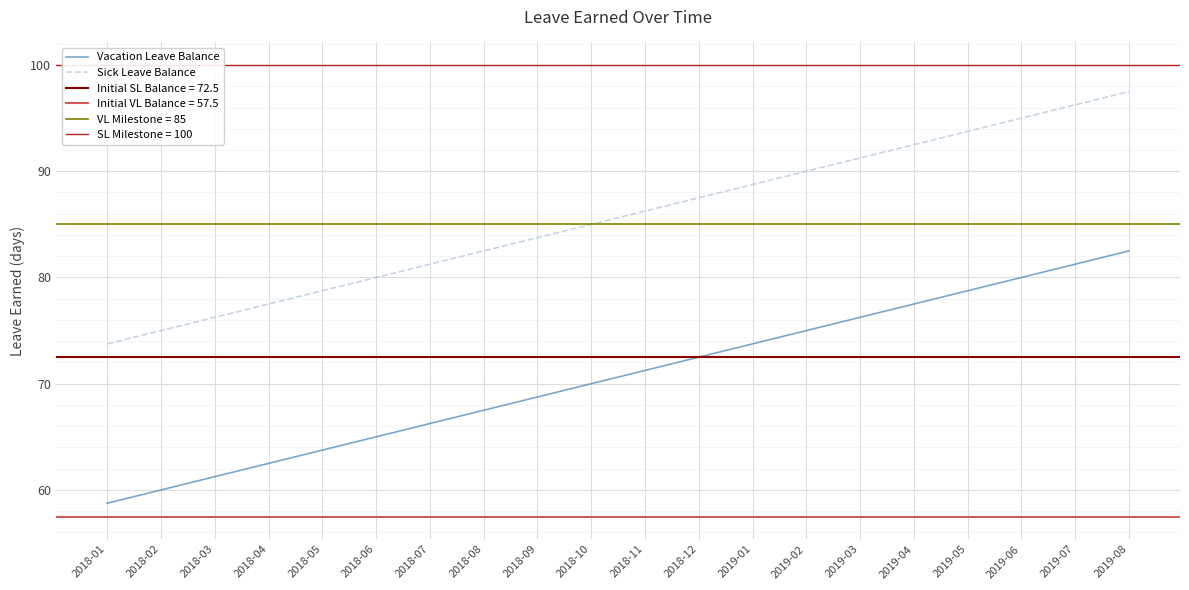

Between 2018-09 and 2019-05, which series saw the biggest shift?

Vacation Leave Balance